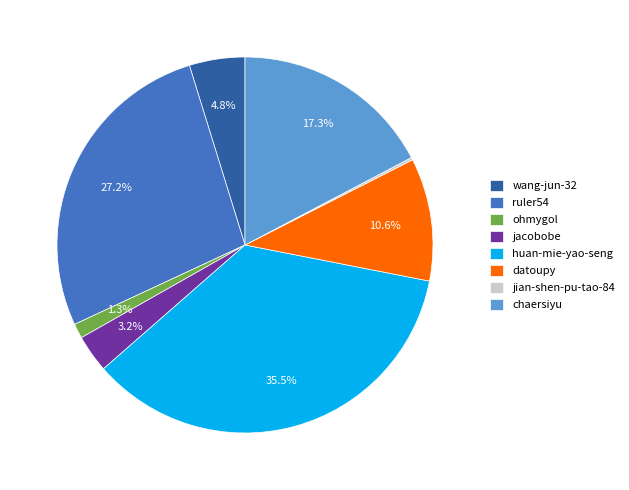

Does jacobobe account for over 50% of the chart?

No